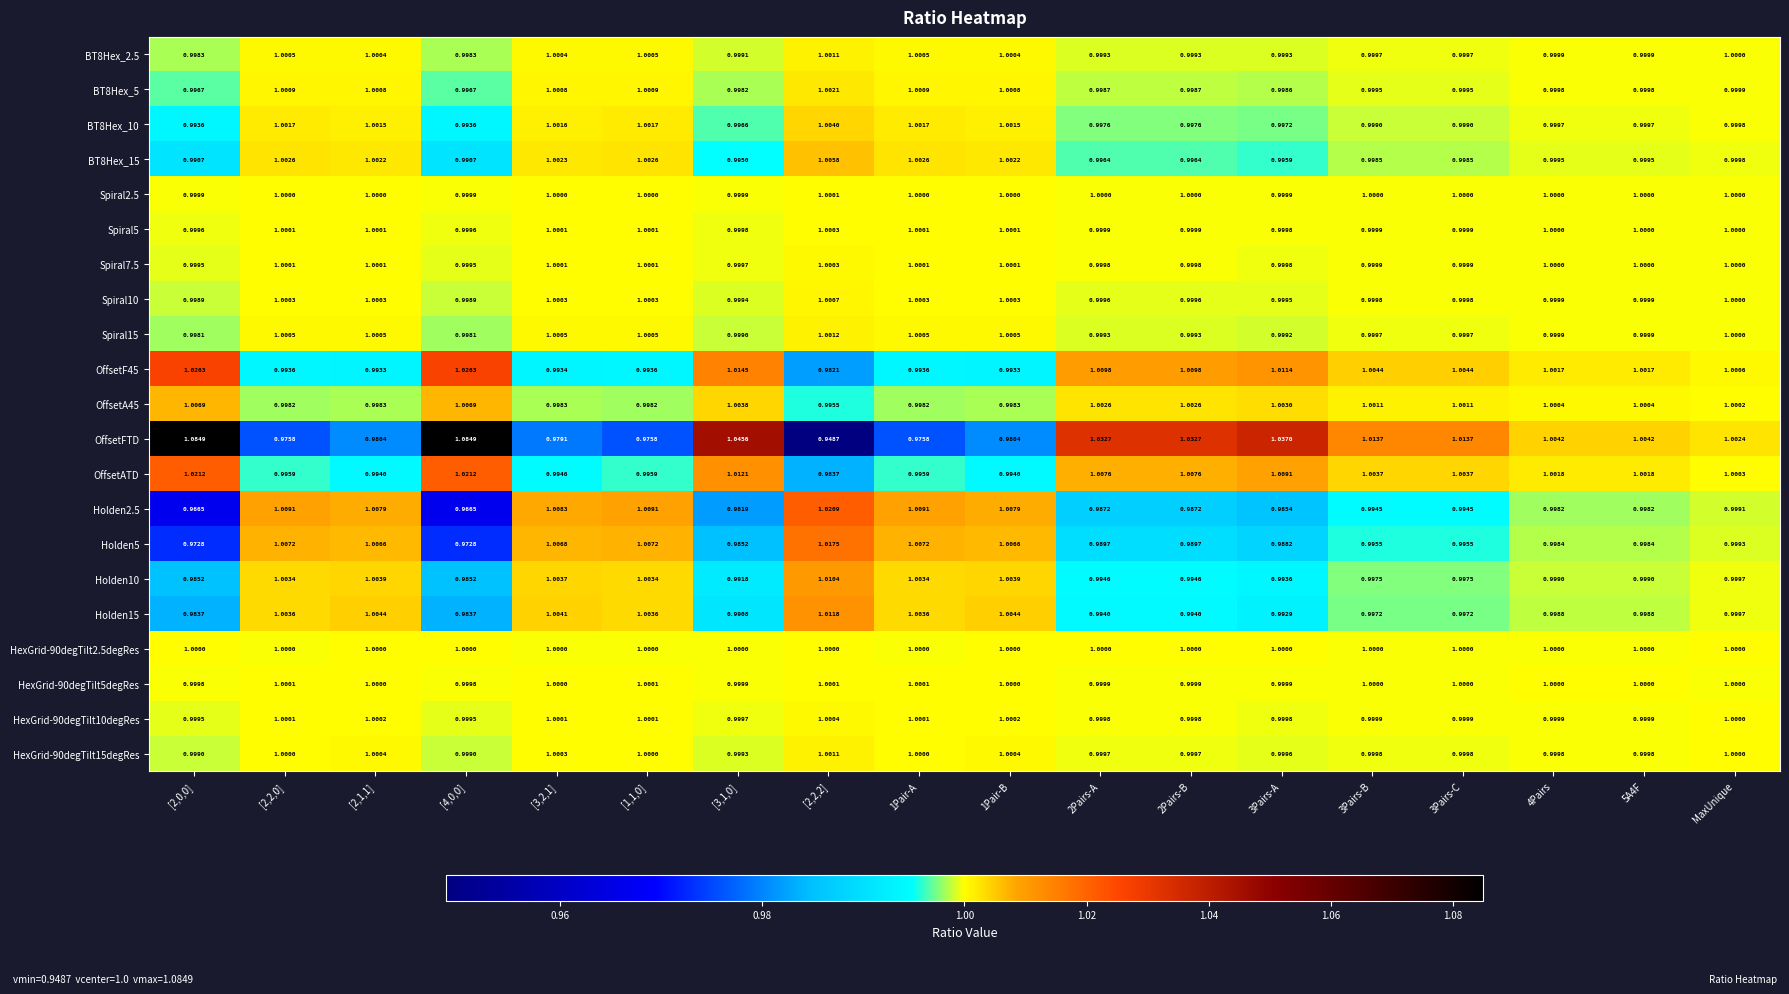

What is the total value across all series at 1Pair-A?

21.0